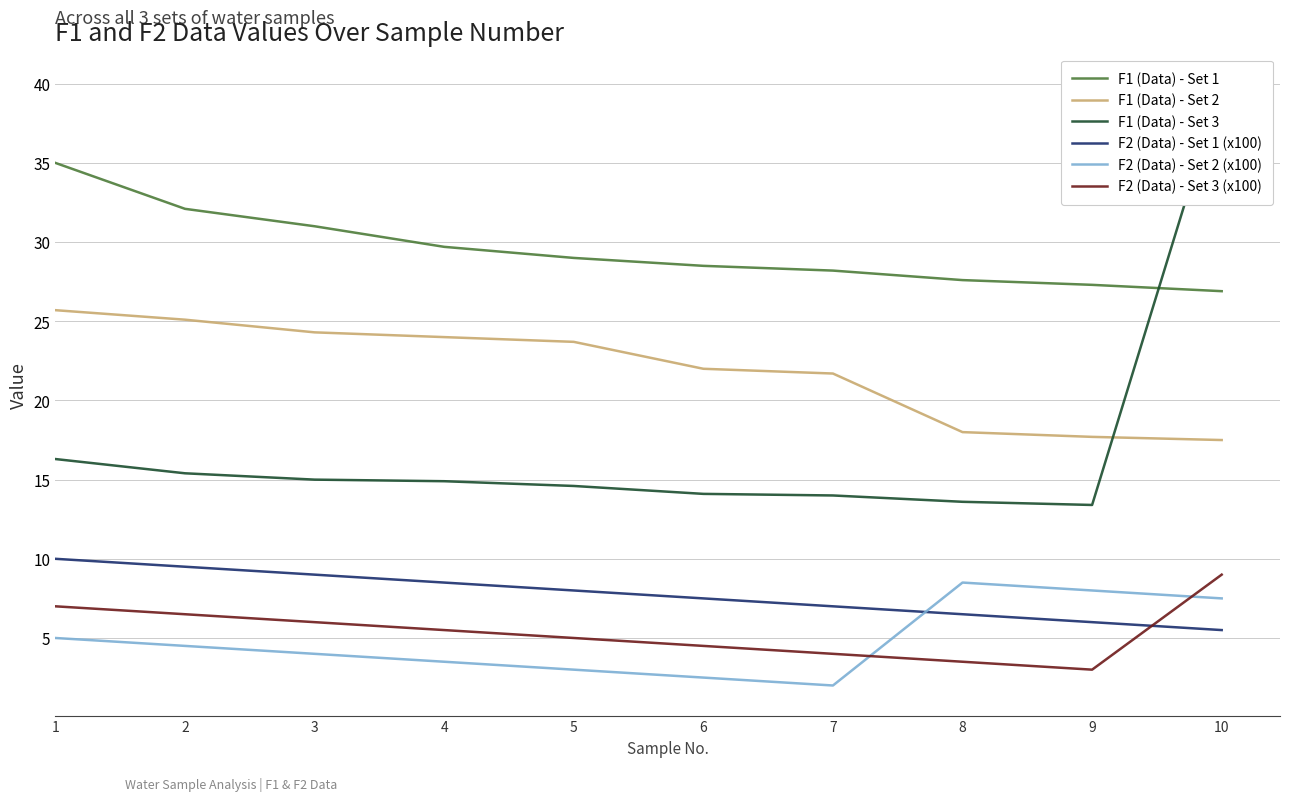

Where do F2 (Data) - Set 2 (x100) and F2 (Data) - Set 3 (x100) first cross each other?

7 and 8